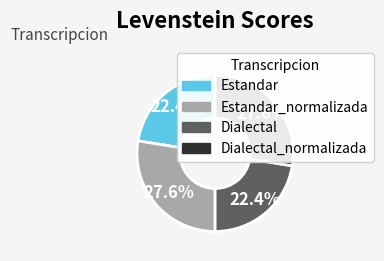

What is the total percentage of Estandar and Dialectal_normalizada?

50.0%